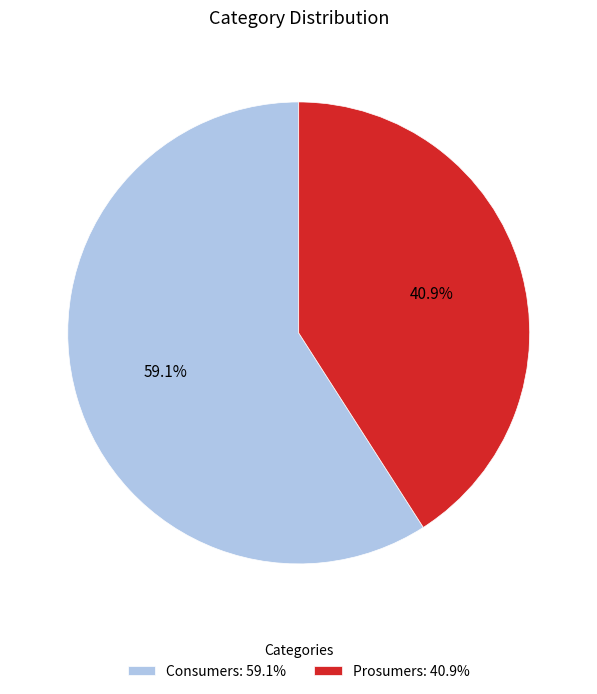

What is the ratio of the value at Prosumers: 40.9% to the value at Consumers: 59.1%?

0.7